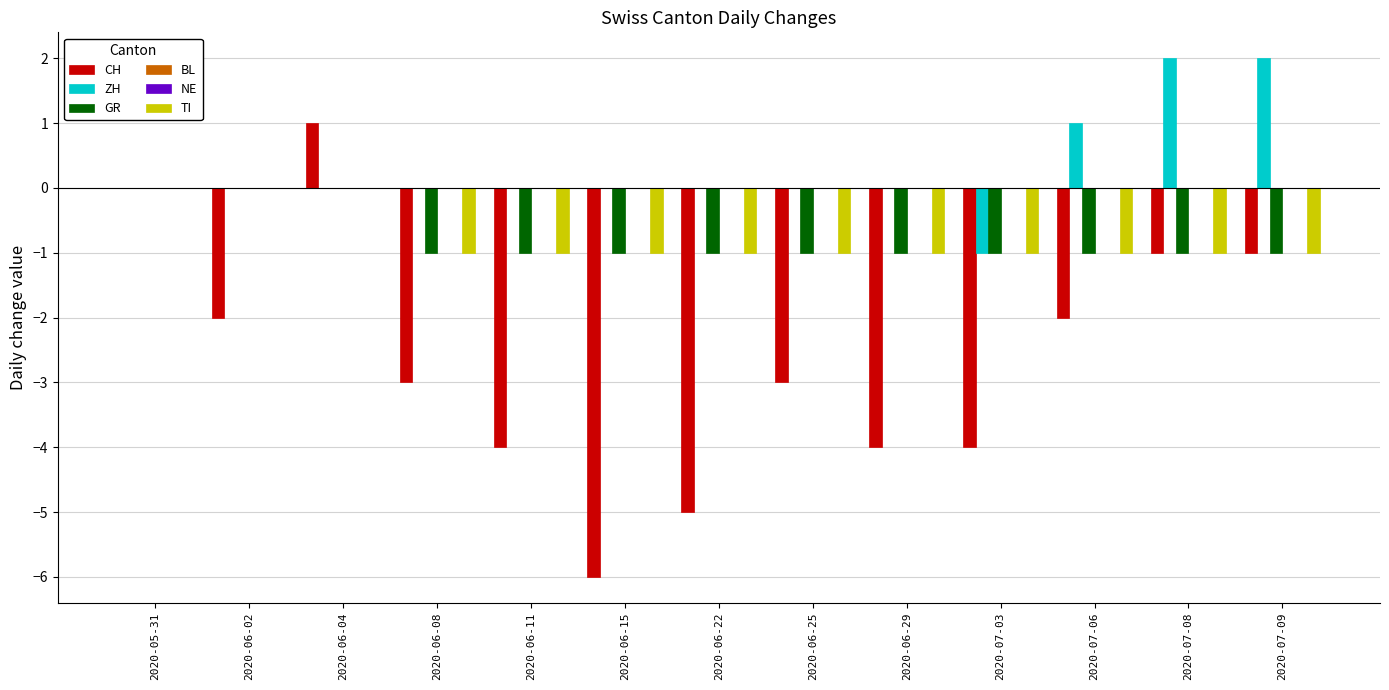

What is the label of the 3rd bar from the right?

2020-07-06